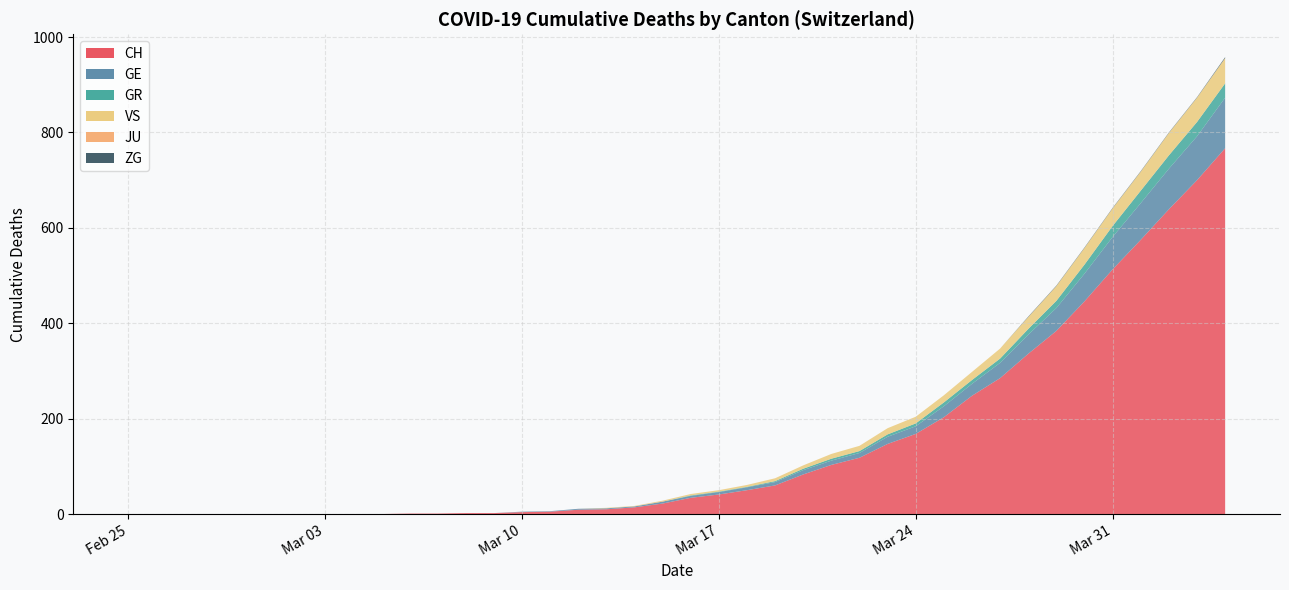

Rank the series by their maximum value, from lowest to highest.

ZG, JU, GR, VS, GE, CH